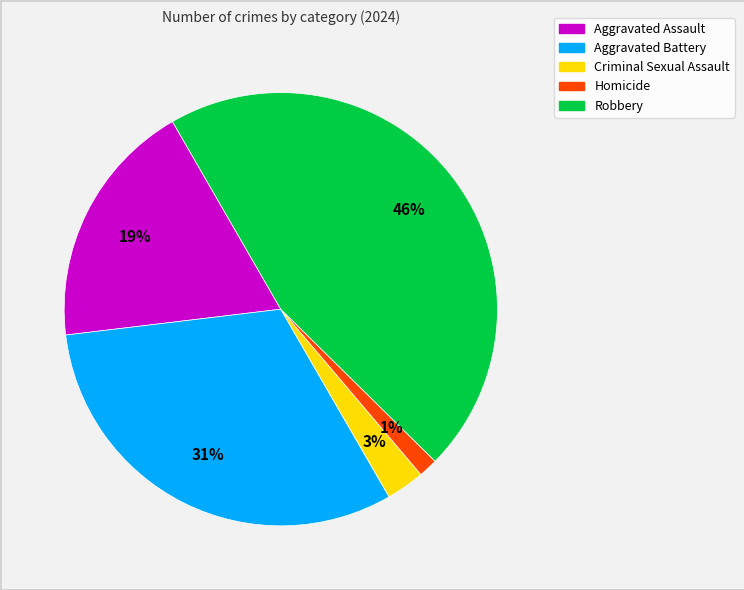

Does Homicide account for over 50% of the chart?

No